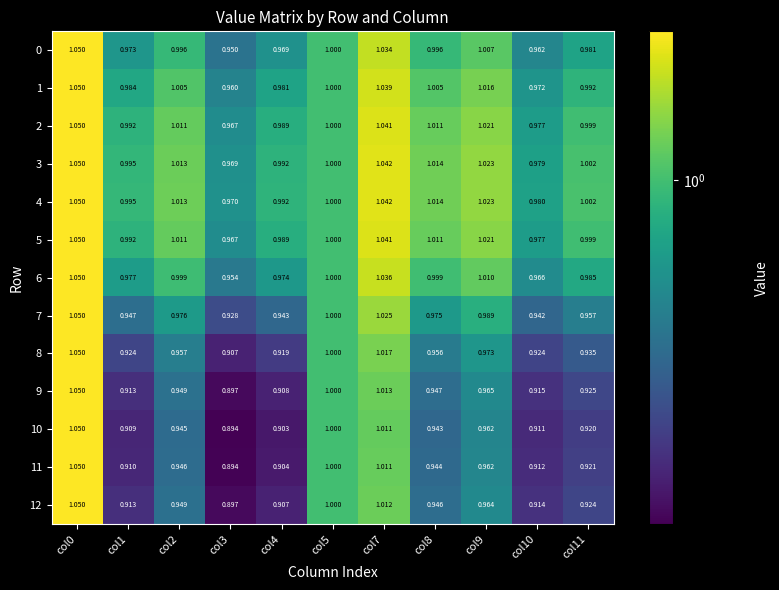

How many distinct data groups are displayed?

13